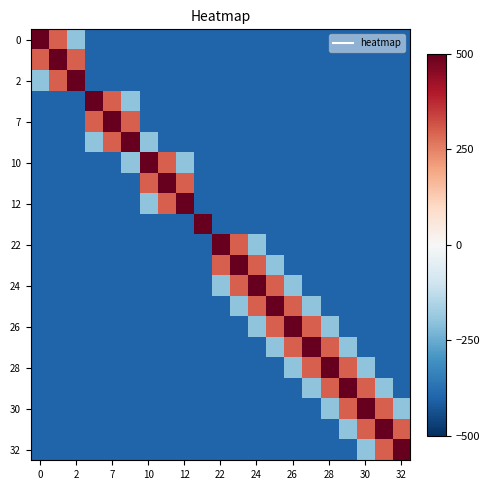

How many data points does each series have?

21